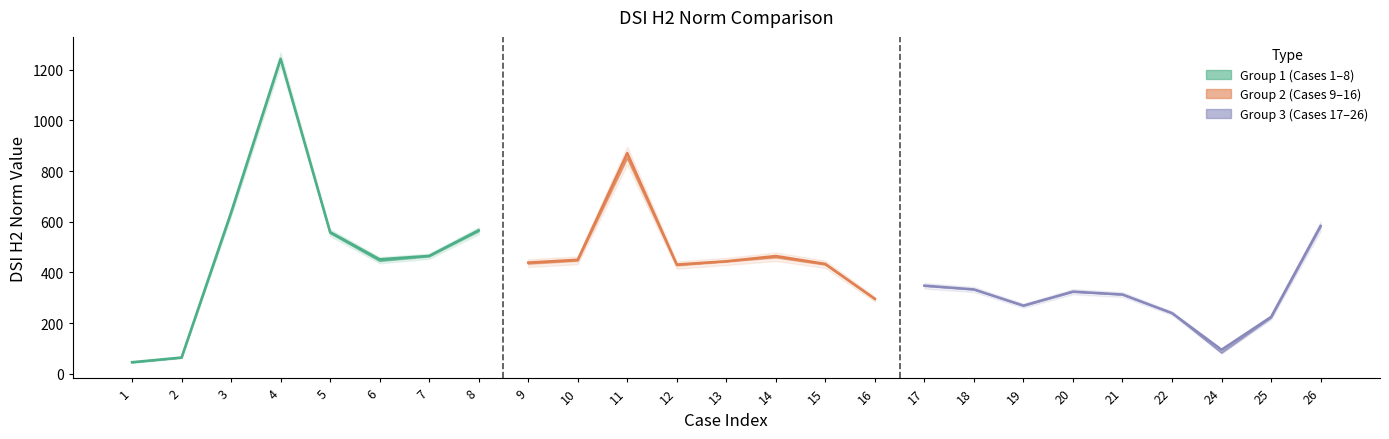

What is the difference between the maximum and minimum values in the DSI_H2_norm_tr series?

1197.0